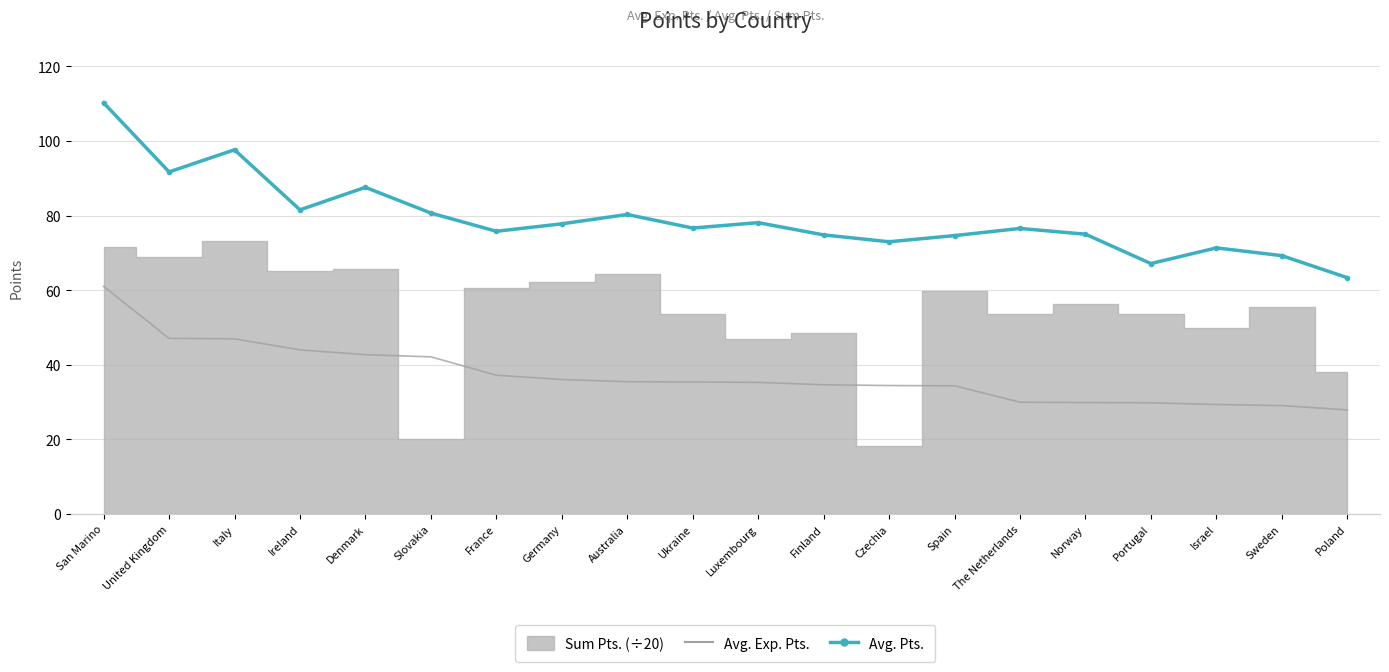

What position from the left is Norway?

16